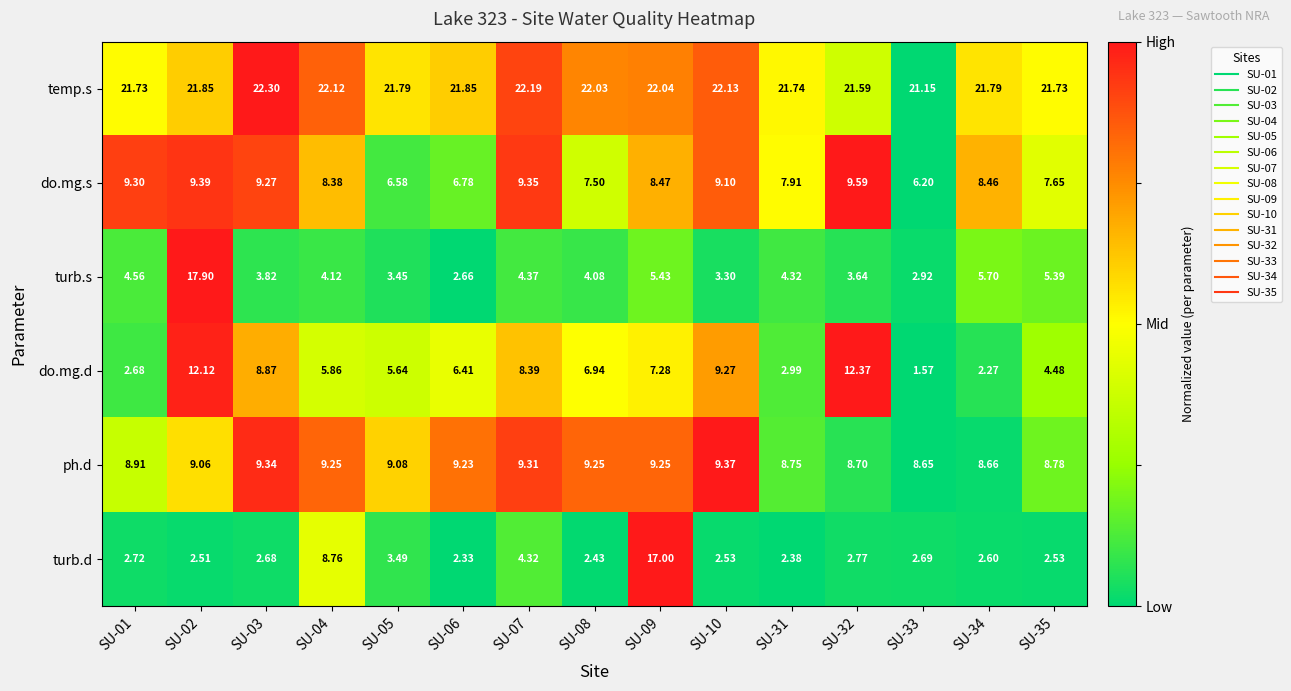

Is the value of temp.s at SU-09 greater than the value of turb.s at SU-03?

Yes